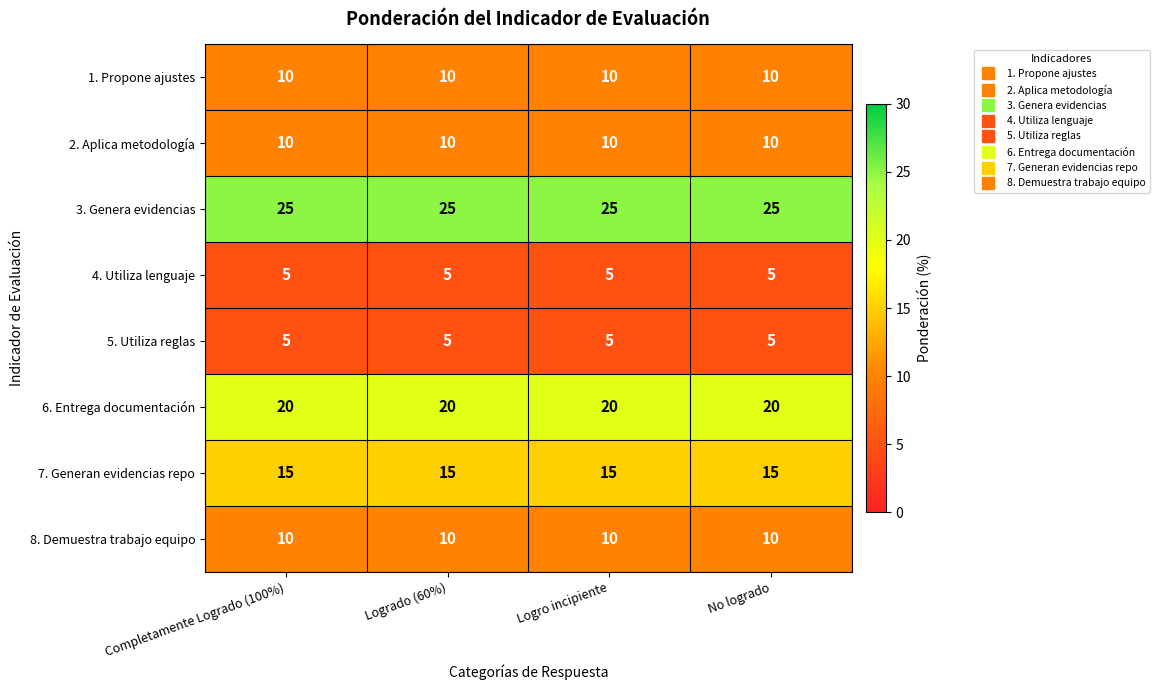

What is the spread (max minus min) of values at Completamente Logrado (100%)?

20